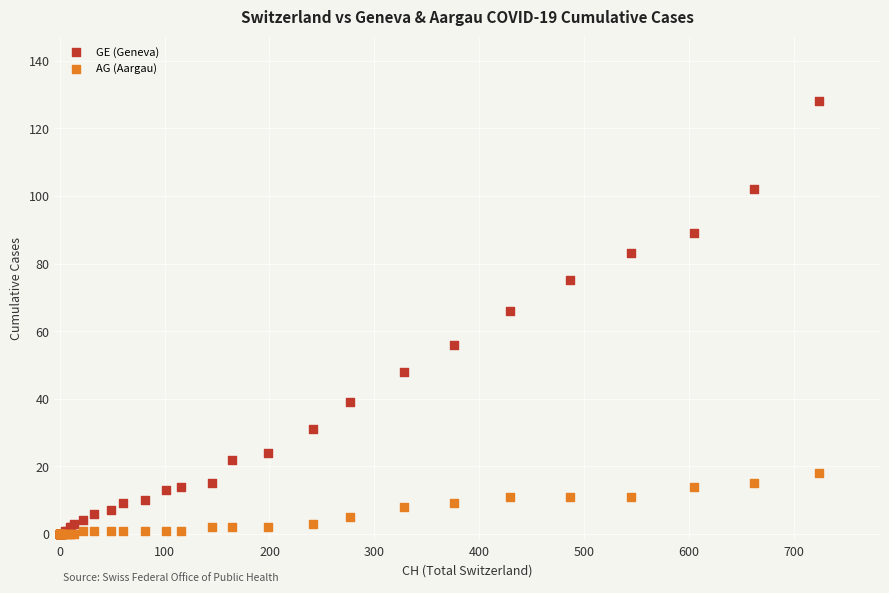

Across all series, what Y value is closest to 64?

66